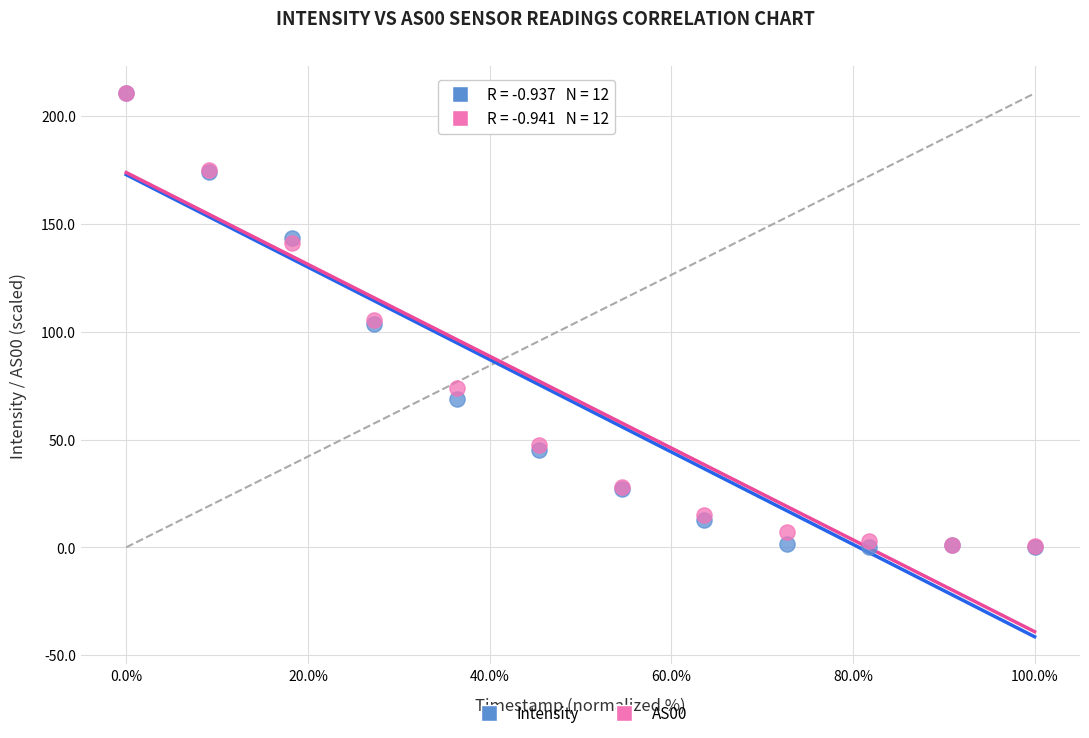

What are all the series names shown in the legend?

Intensity, AS00